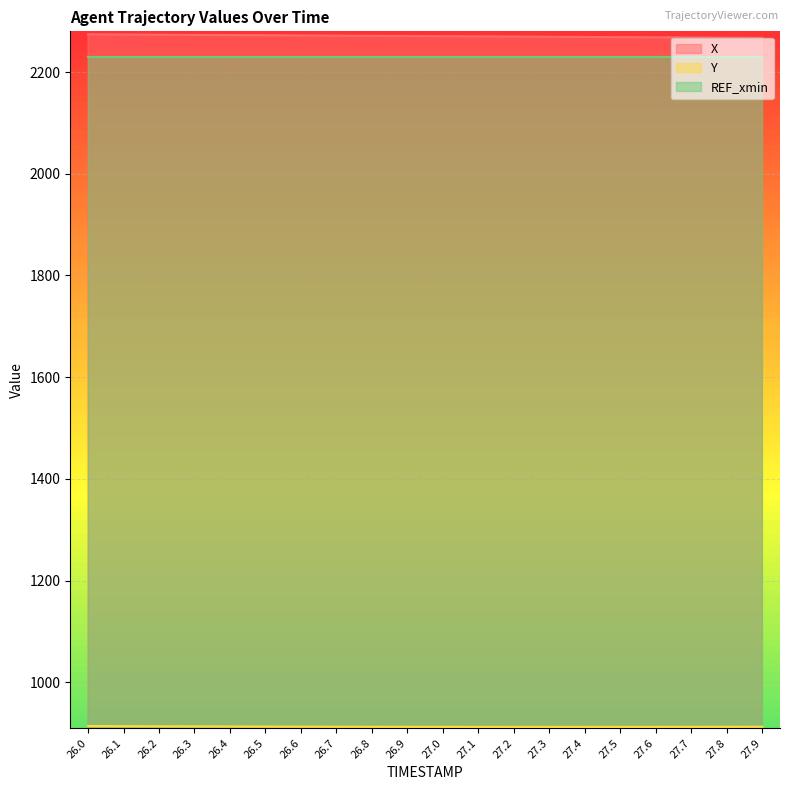

True or false: Y has a value of 1255.7 at 26.9.

False